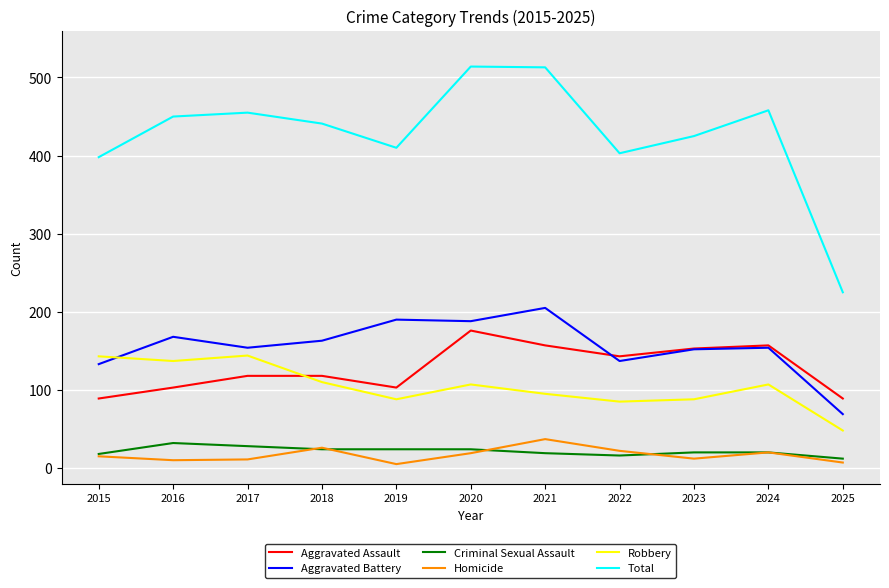

The value of Aggravated Battery at 2017 is 154. True or false?

True